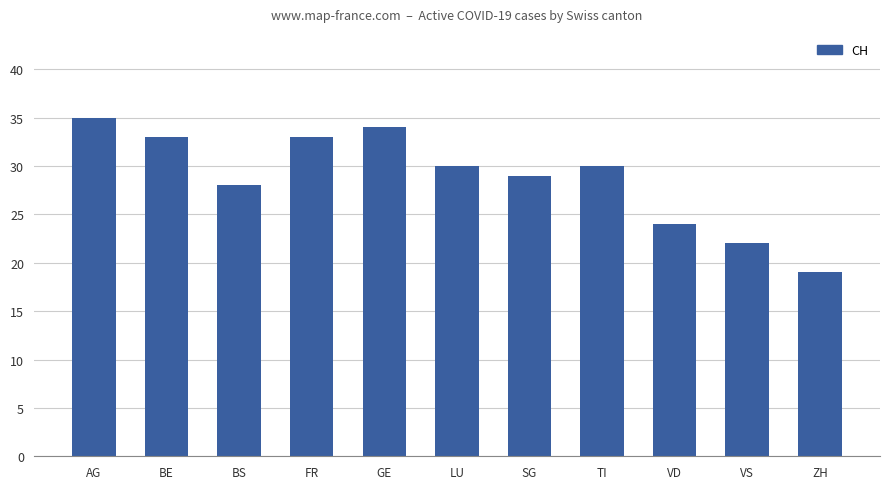

Does the chart contain any negative values?

No